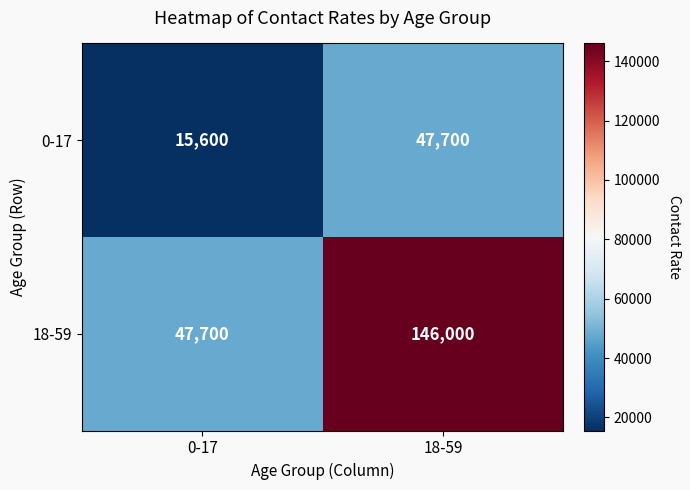

What is the difference between the 0-17 values at 18-59 and 0-17?

32100